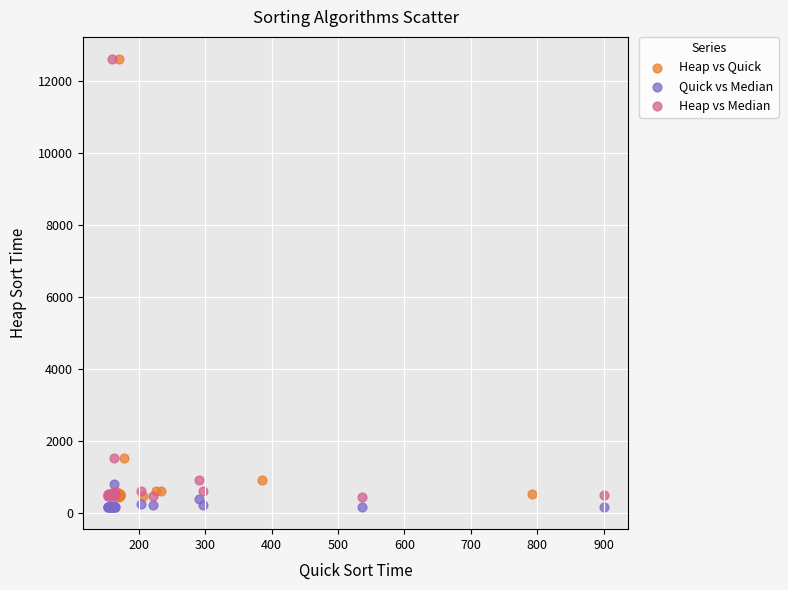

What are all the series names shown in the legend?

Heap vs Quick, Quick vs Median, Heap vs Median